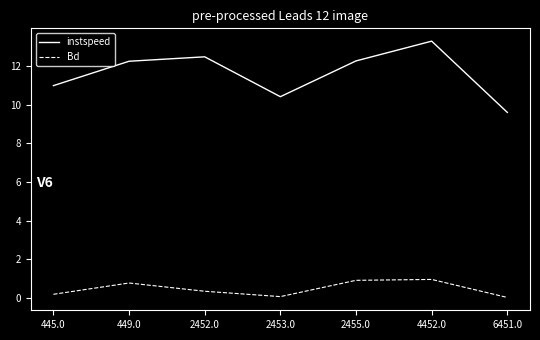

Which series has the largest range (max minus min)?

instspeed